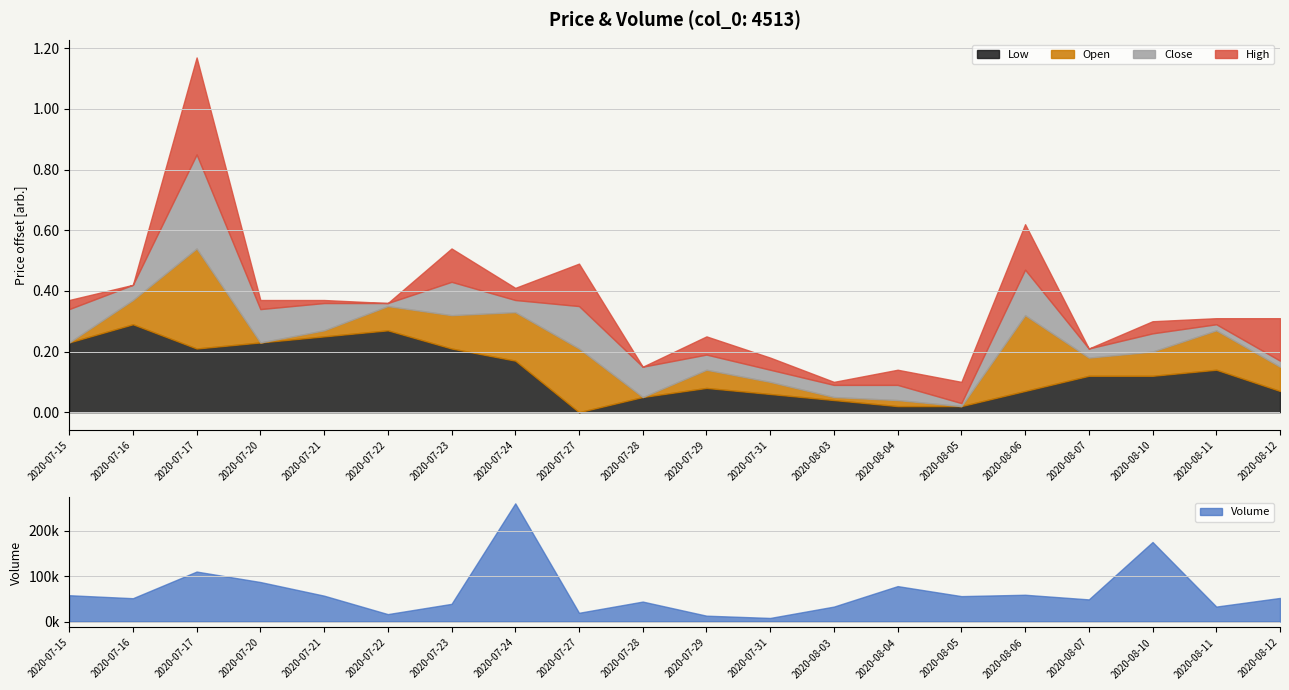

Rank the series at 2020-07-22 from highest to lowest value.

Volume, High, Close, Open, Low